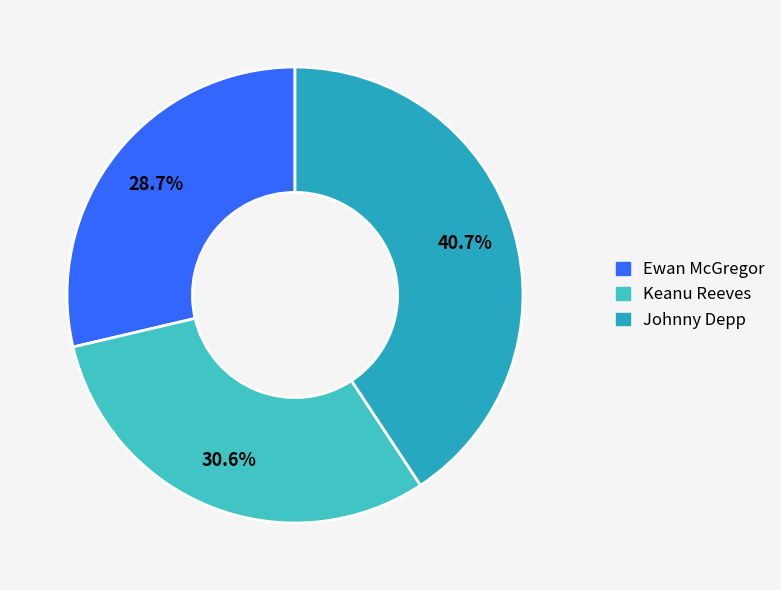

Is it true that Ewan McGregor is 29% of the pie?

True